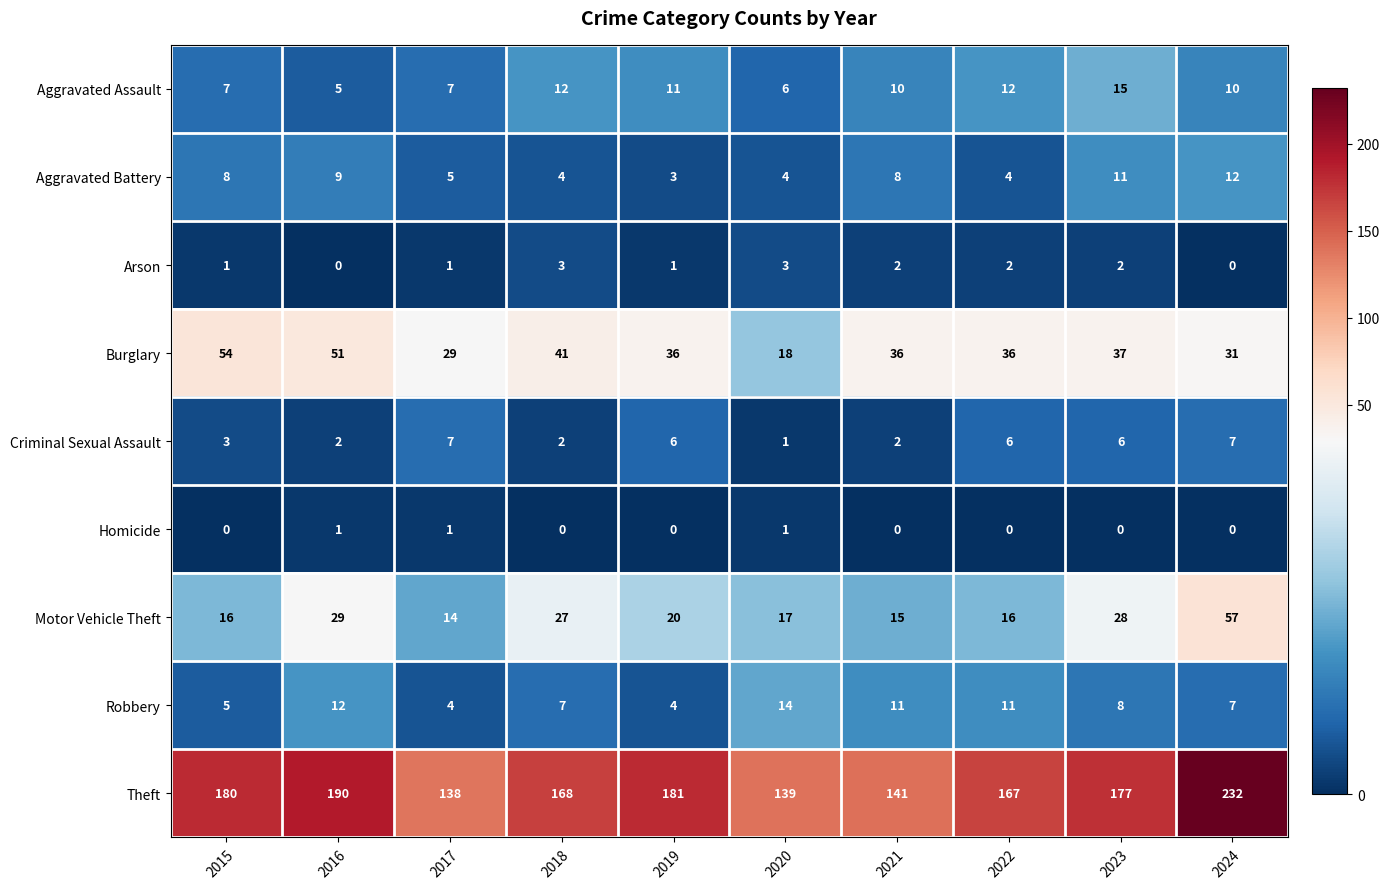

How many values in the Theft series are below 177?

5